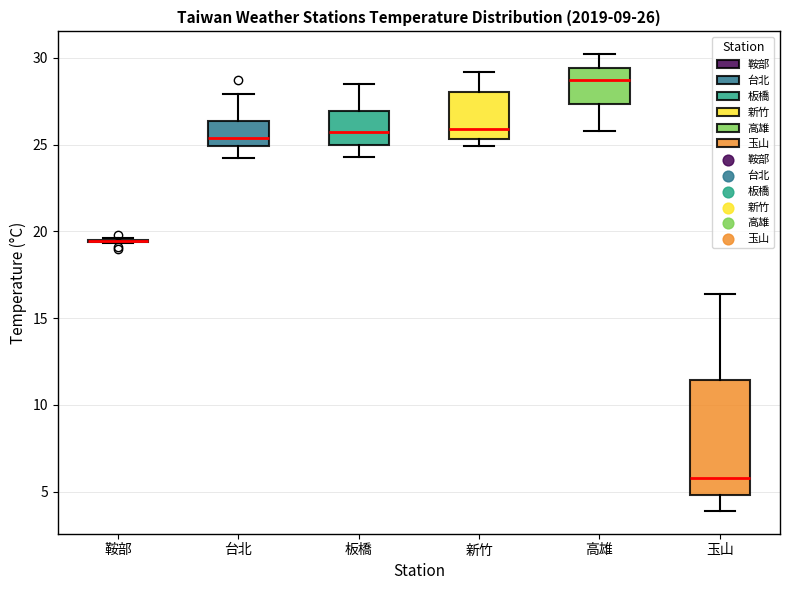

Which box is the tallest, from its lower edge to its upper edge?

玉山